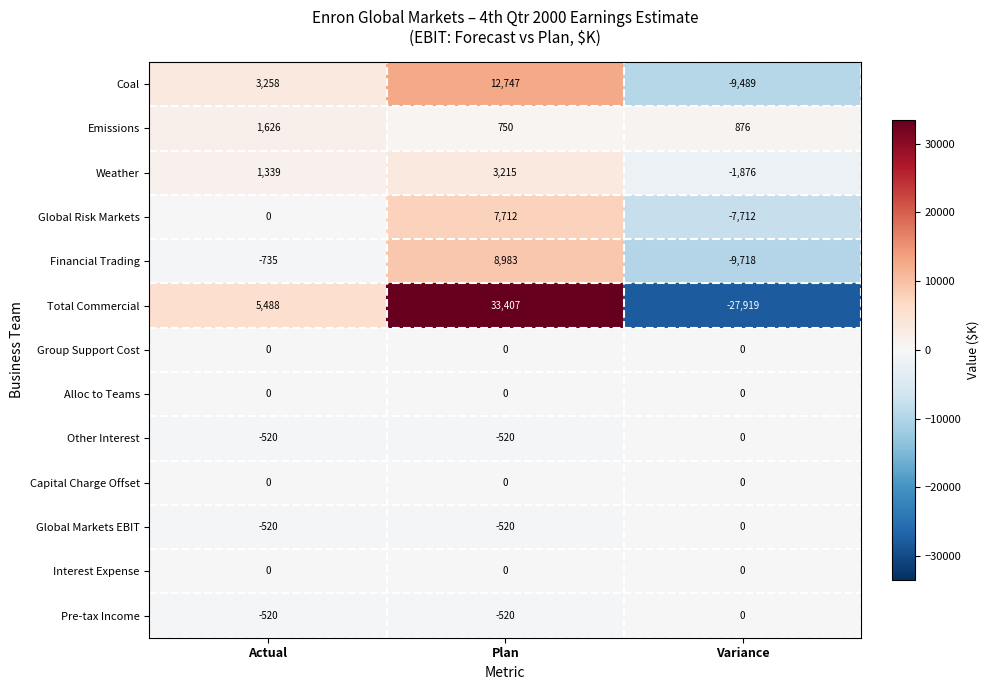

The value of Pre-tax Income at Plan is -325. True or false?

False